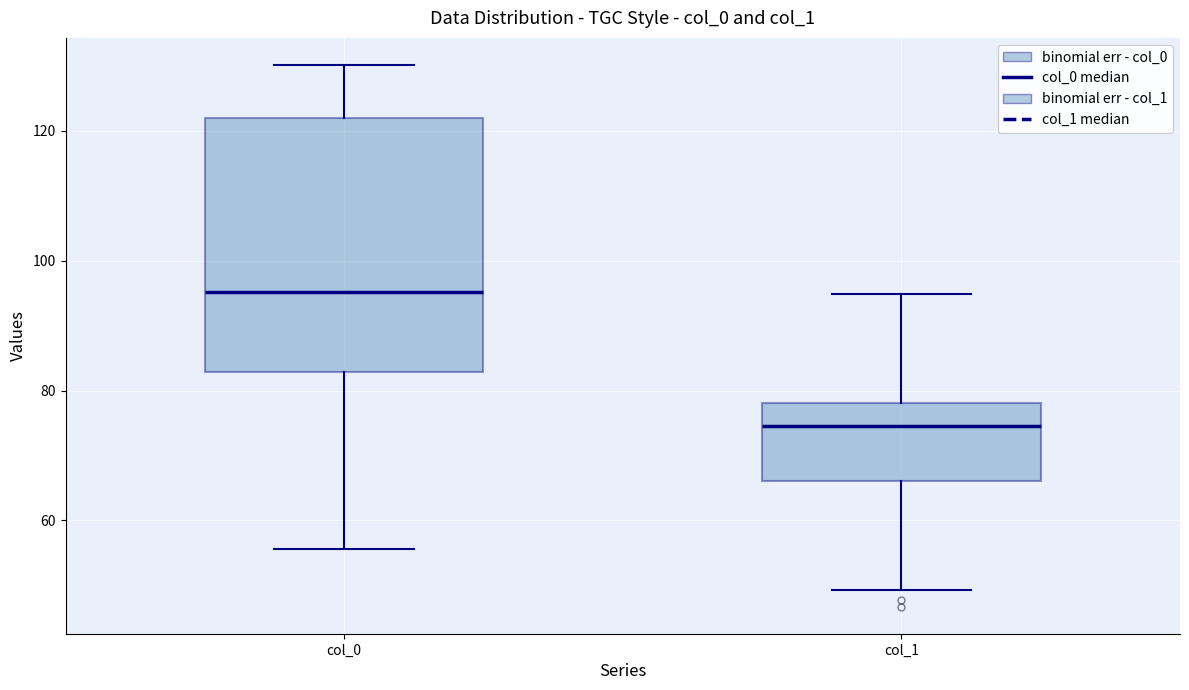

Reading left to right, transcribe this box plot: for each box, give where its median line is, the range the box spans, and where its two whiskers end, as read against the y-axis. The values are not printed on the chart, so give them approximately, as read against the axis.

col_0: median 96, box 82 to 122, whiskers 56 to 130
col_1: median 74, box 66 to 78, whiskers 50 to 94